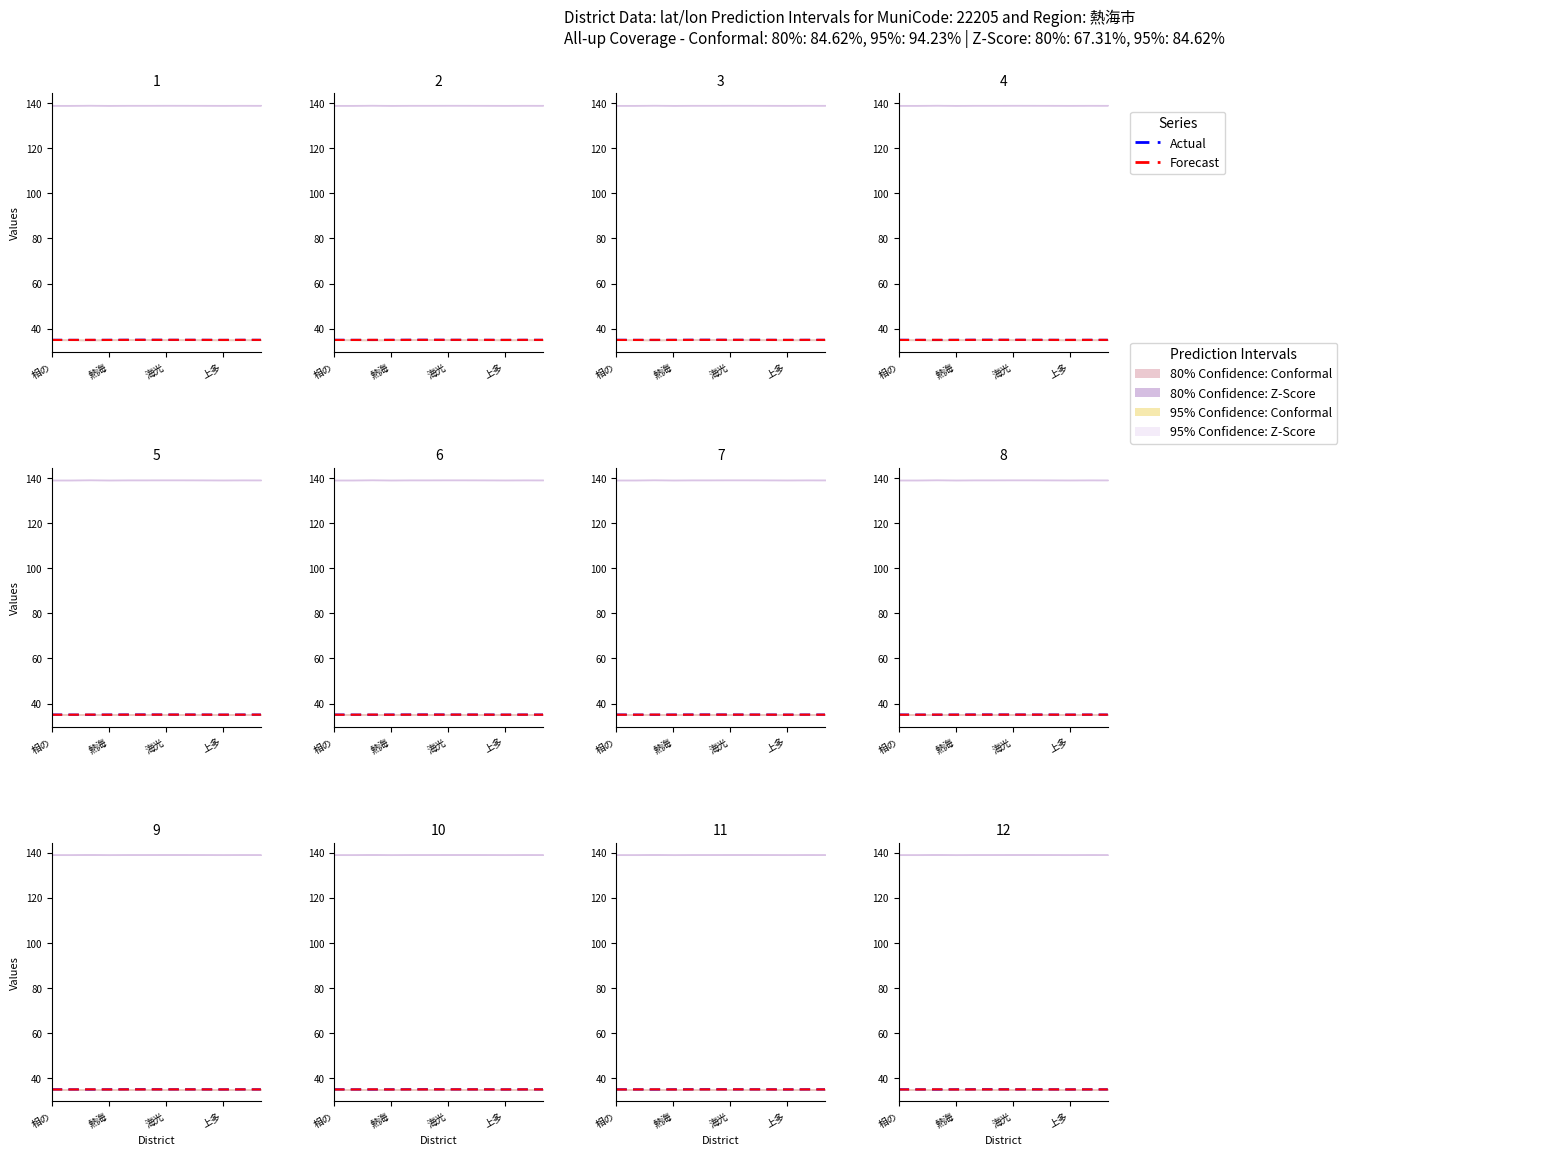

Rank the series by their average value, from highest to lowest.

Actual, Forecast